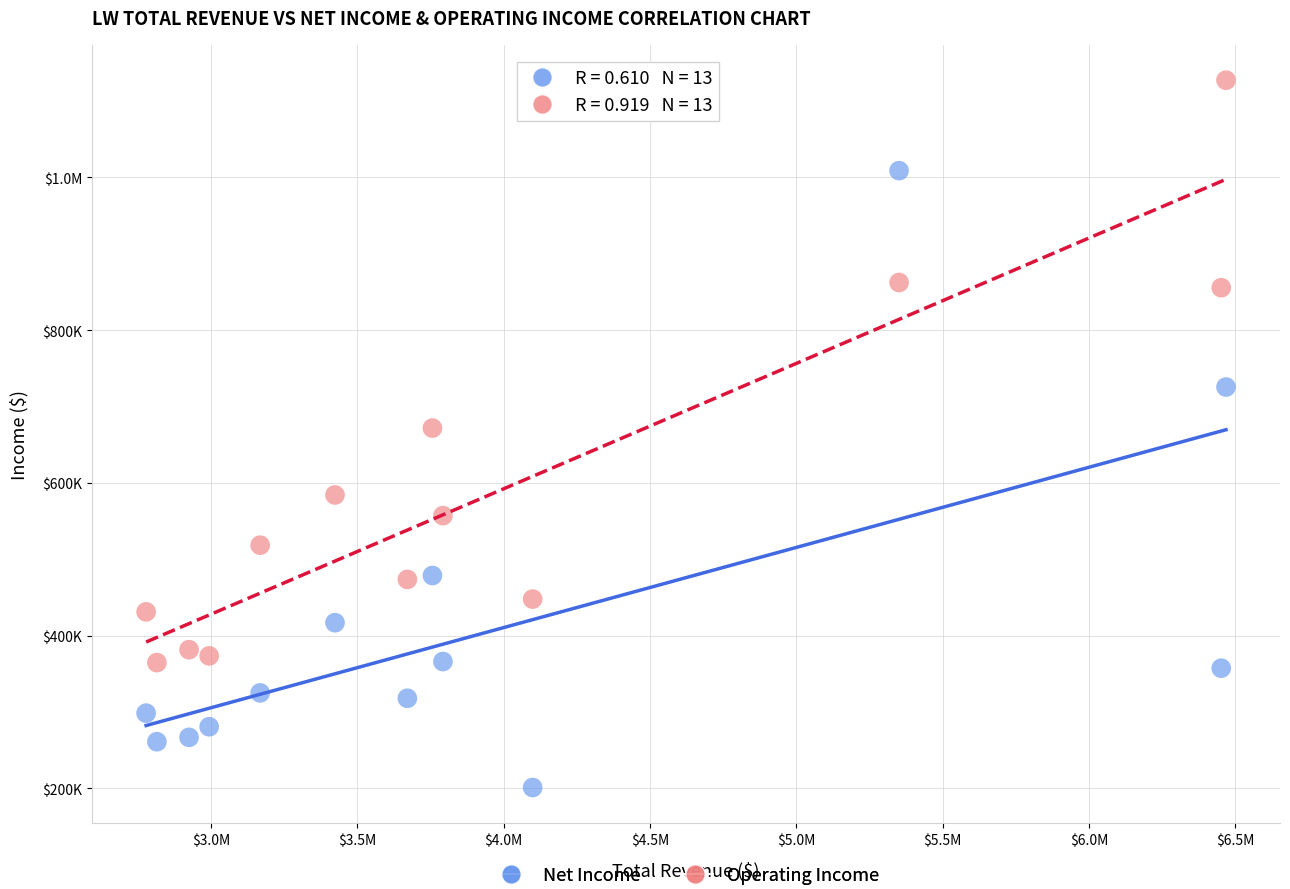

What are all the series names shown in the legend?

Net Income, Operating Income